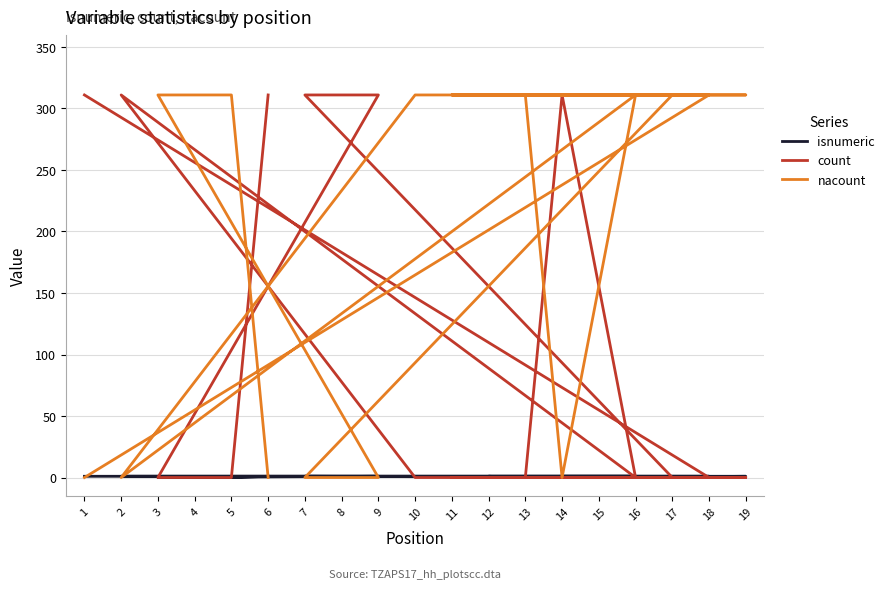

Reading left to right, what are all the values shown in this chart?

isnumeric: 1=1	18=1	10=1	2=1	16=1	14=1	13=0	12=1	19=1	15=0	11=0	17=0	7=1	8=1	9=1	3=0	4=0	5=0	6=1
count: 1=311	18=0	10=0	2=311	16=0	14=311	13=0	12=0	19=0	15=0	11=0	17=0	7=311	8=311	9=311	3=0	4=0	5=0	6=311
nacount: 1=0	18=311	10=311	2=0	16=311	14=0	13=311	12=311	19=311	15=311	11=311	17=311	7=0	8=0	9=0	3=311	4=311	5=311	6=0